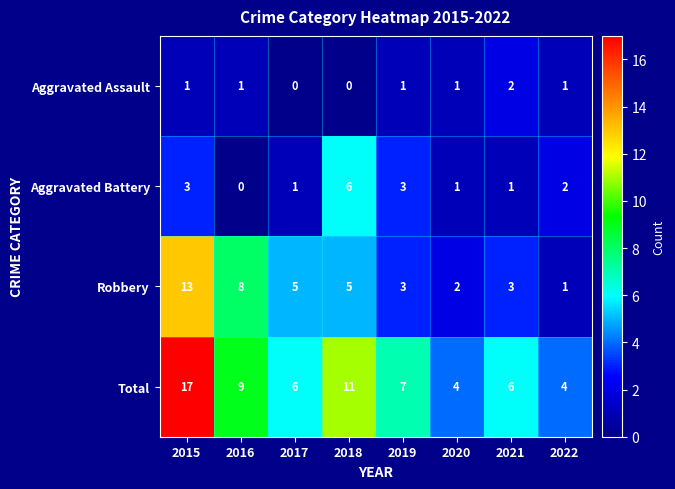

What is the total value across all series at 2020?

8